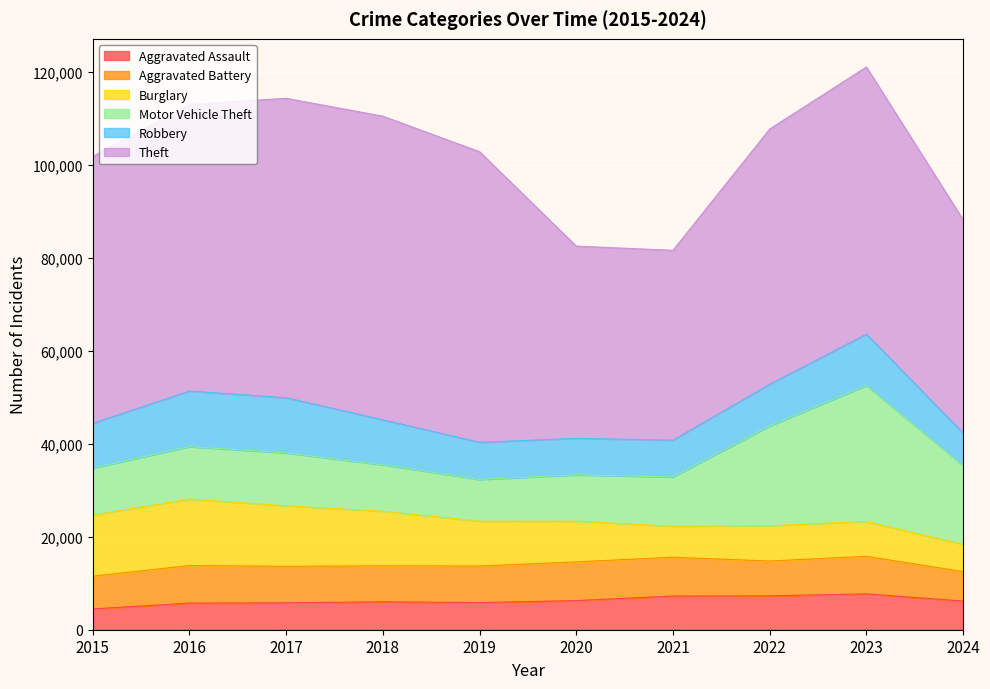

Rank the series by their maximum value, from lowest to highest.

Aggravated Assault, Aggravated Battery, Robbery, Burglary, Motor Vehicle Theft, Theft